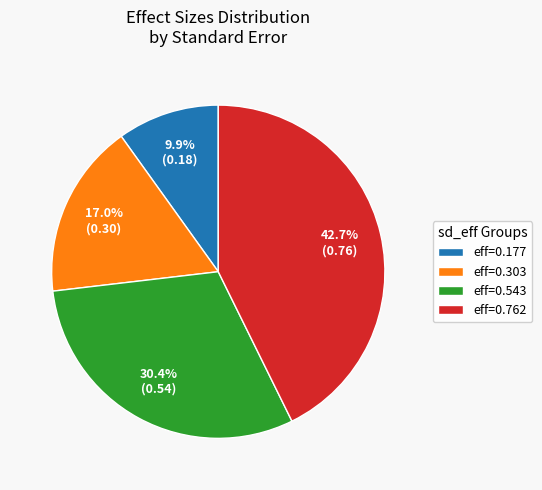

Which category has the smallest portion of the pie?

eff=0.177